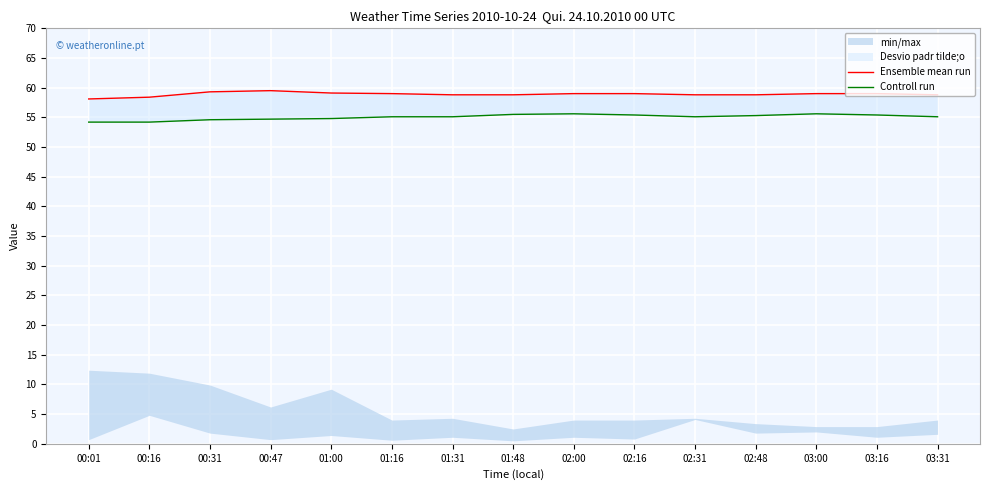

True or false: Controll run and Ensemble mean run intersect in this chart.

False